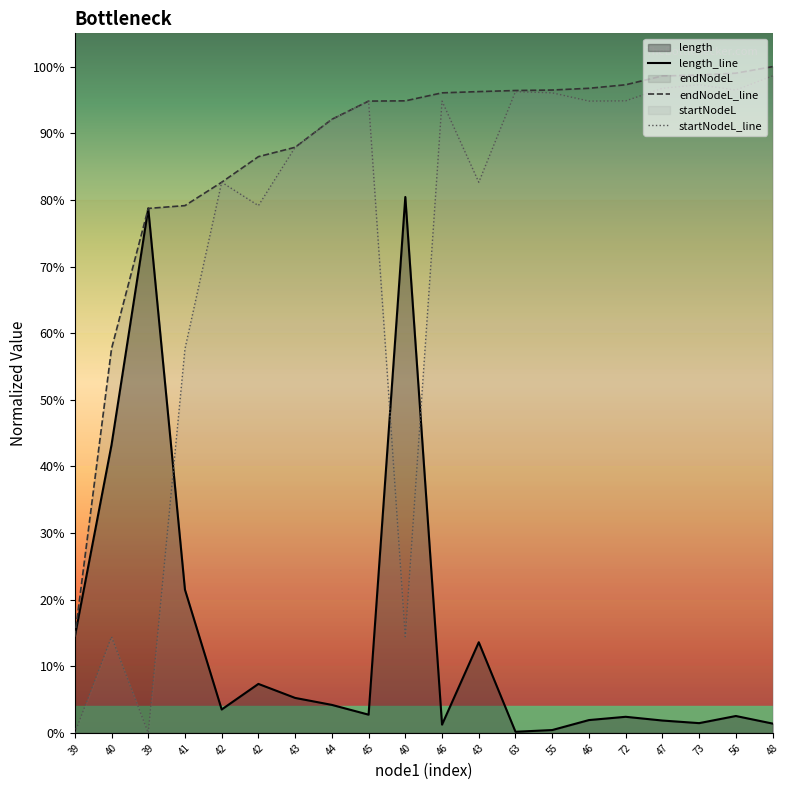

At how many categories does at least one series exceed 0?

20